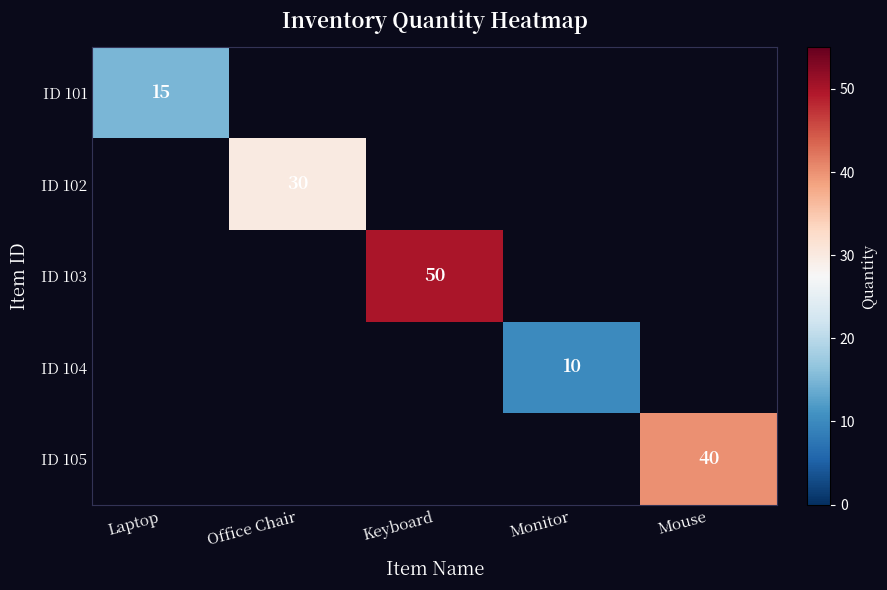

True or false: ID 102 has a value of 30 at Office Chair.

True